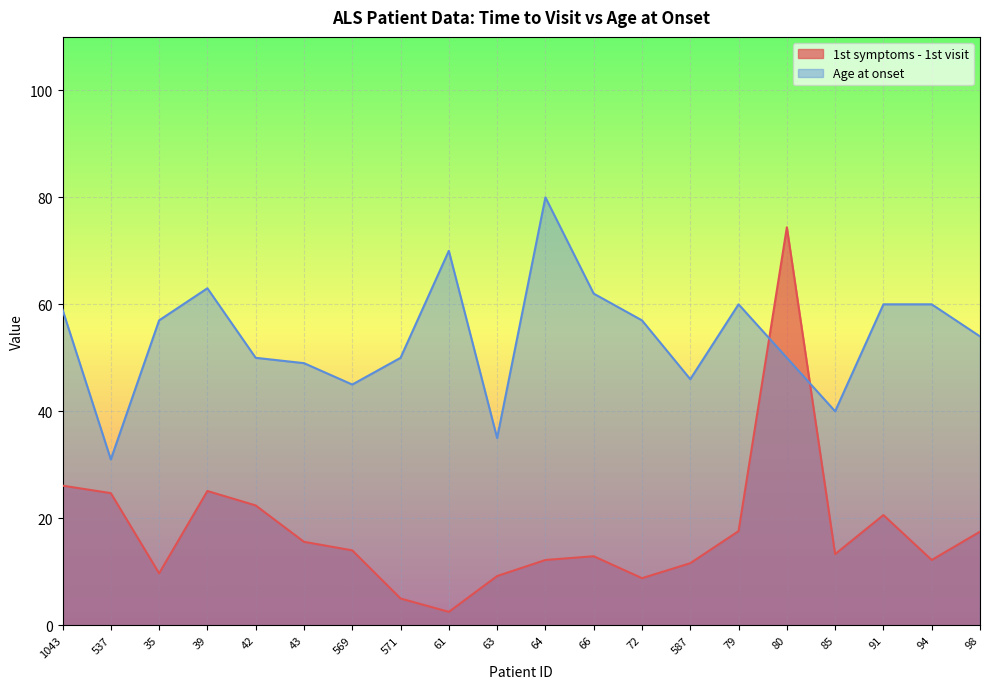

True or false: 1st symptoms - 1st visit and Age at onset intersect in this chart.

True